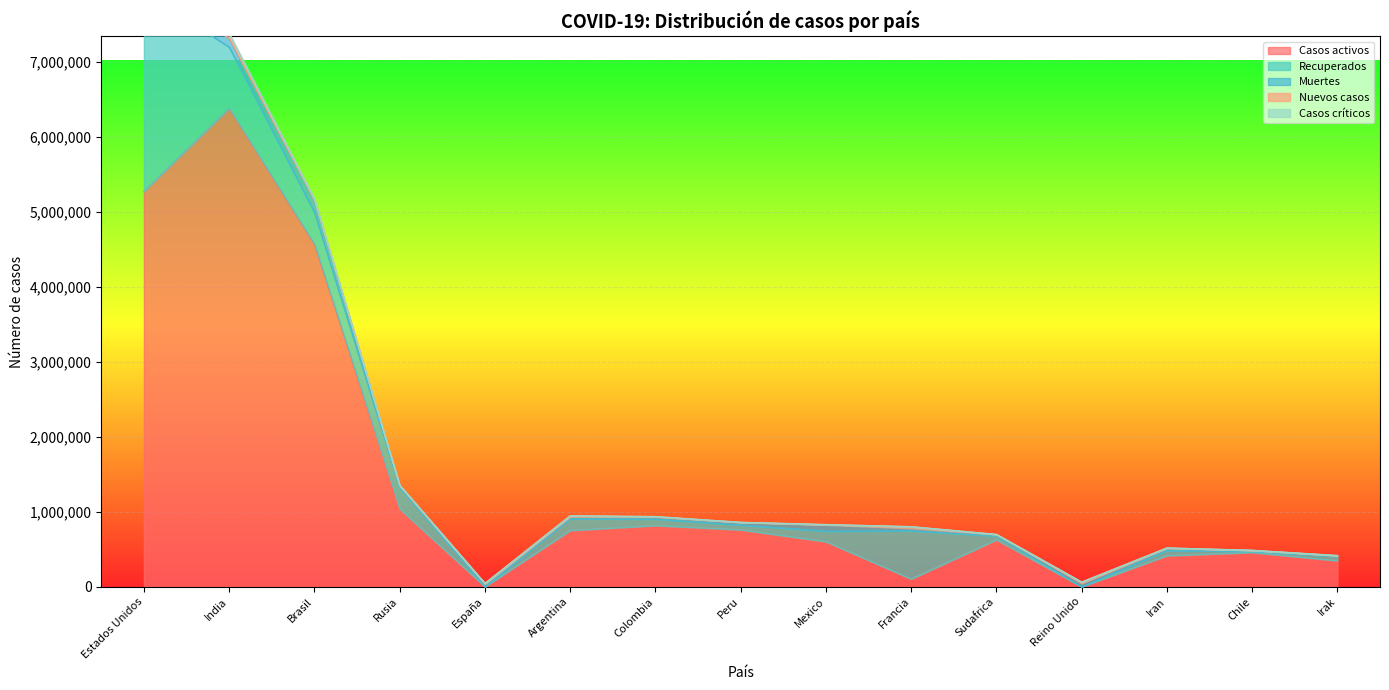

At which label does Nuevos casos reach its peak?

India